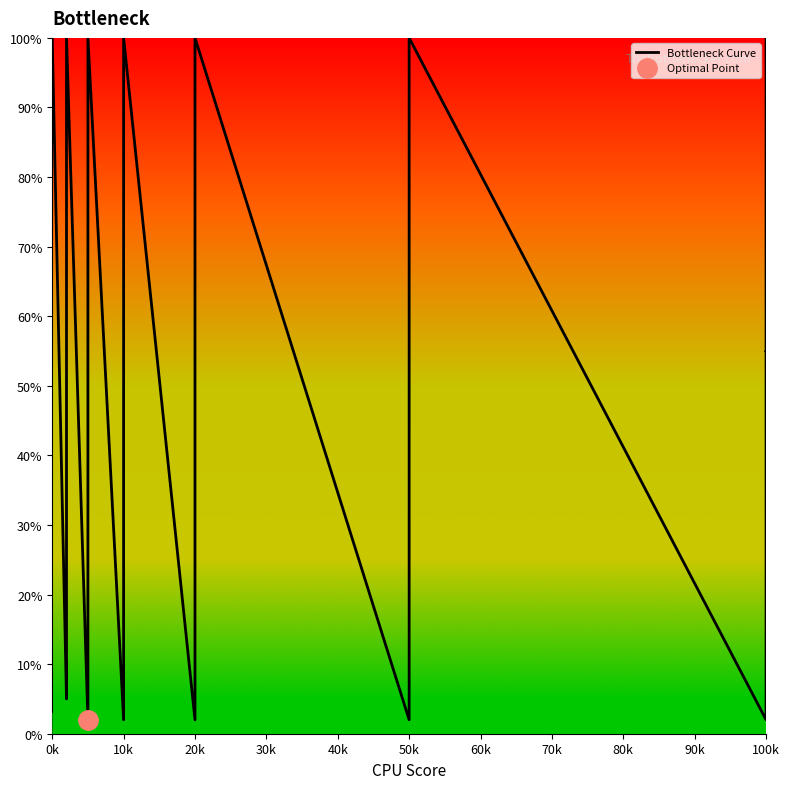

Reading left to right, what are all the values shown in this chart?

100	5	10	20	50	100	2	100	2	100	2	100	2	100	2	5	10	20	50	100	2	55